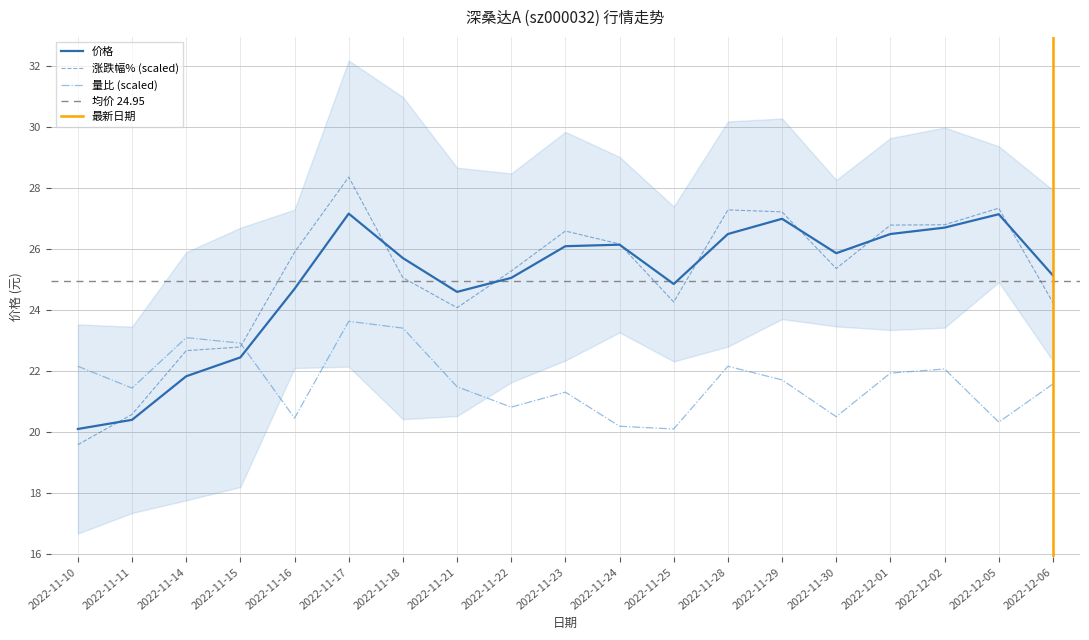

What is the minimum value shown in the chart?

20.1